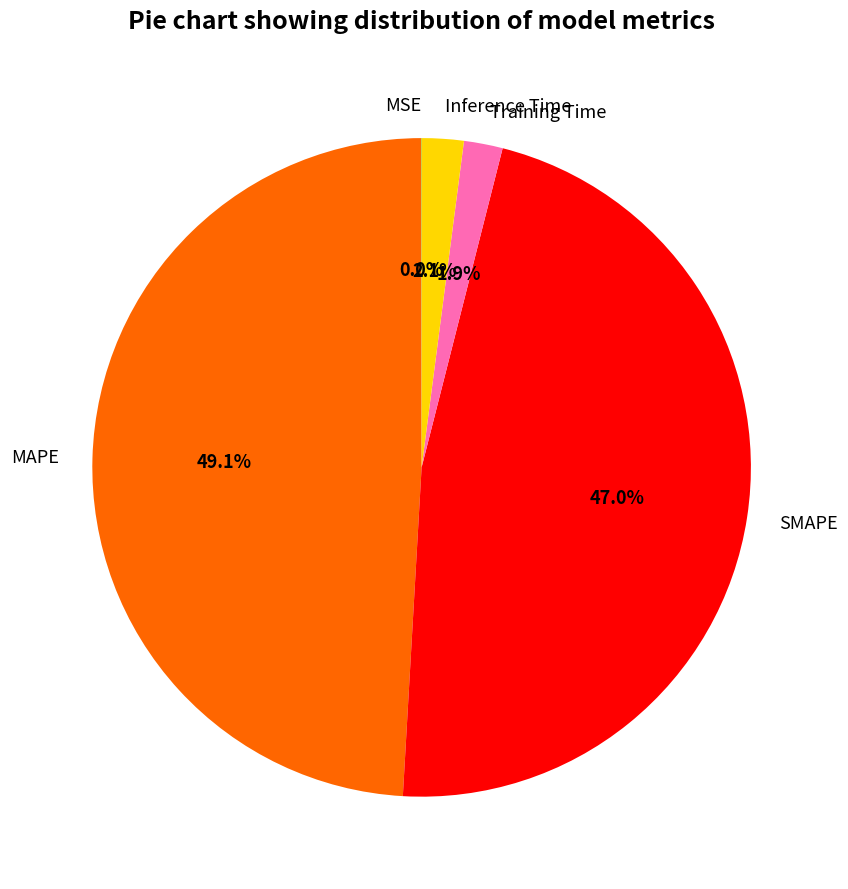

Which category has the biggest portion of the pie?

MAPE